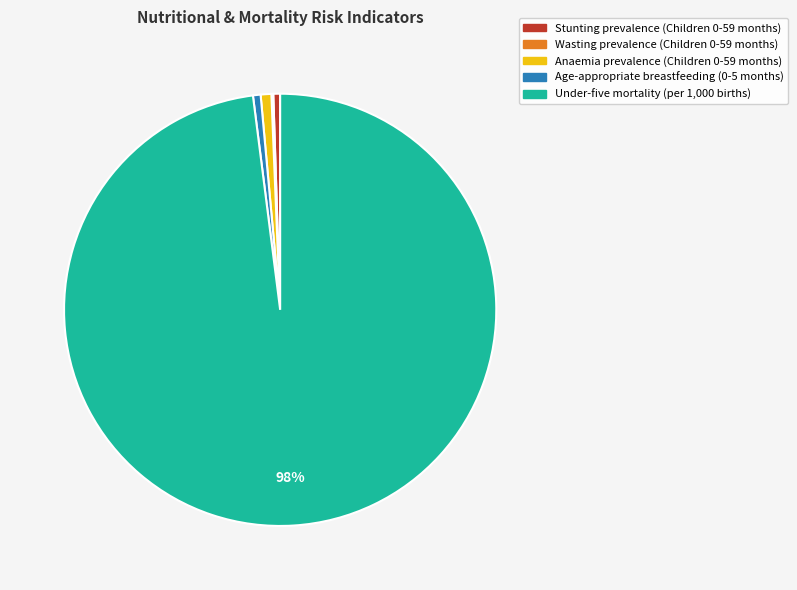

True or false: Under-five mortality (per 1,000 births) accounts for 98% of the total.

True